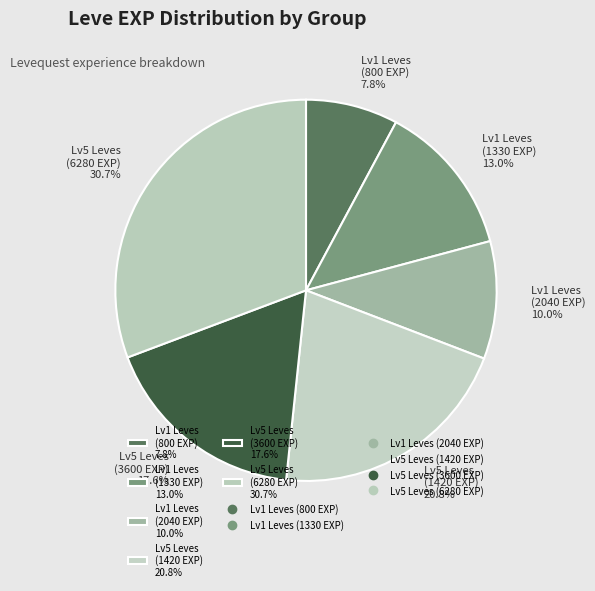

Is there any slice that represents more than half of the pie?

No